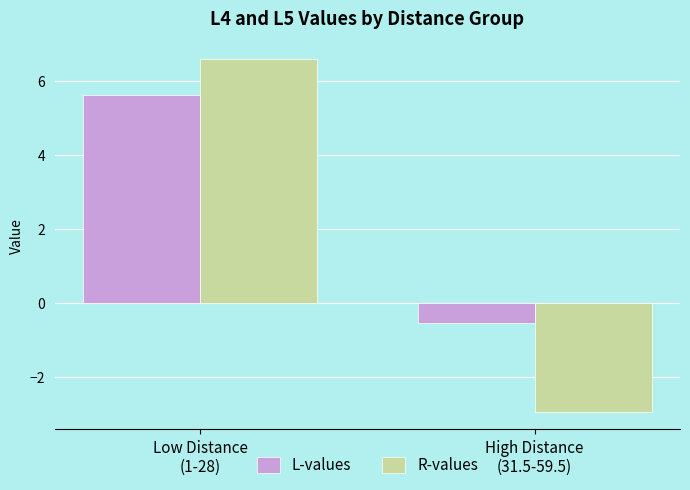

Which category has the lowest value in the R-values series?

High Distance
(31.5-59.5)